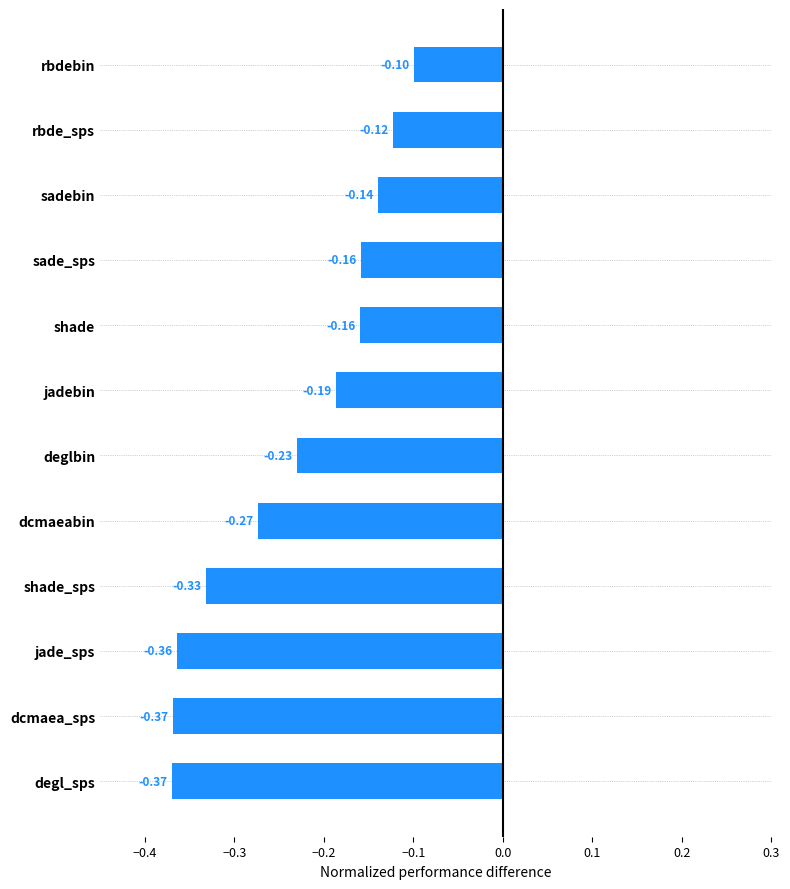

At which label is the value closest to 0?

rbdebin